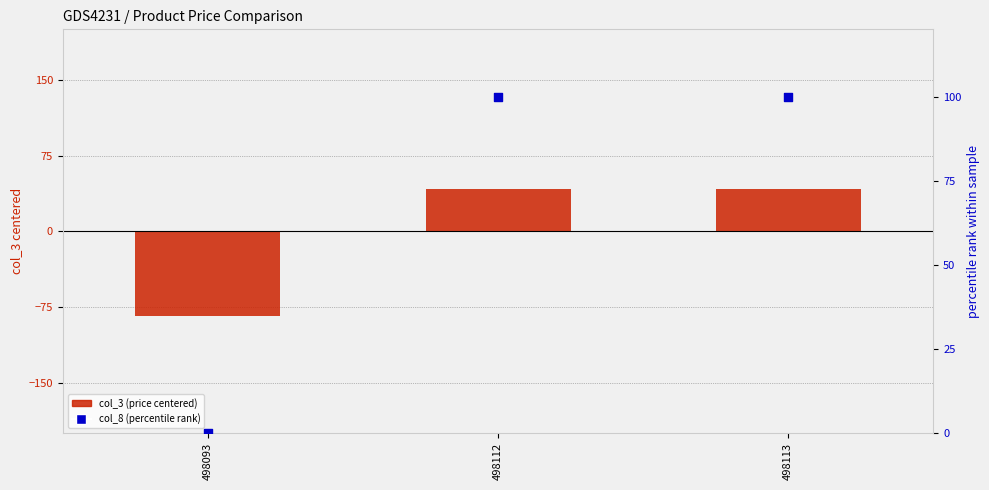

Which series has the largest total across all categories?

col_8 (percentile rank)